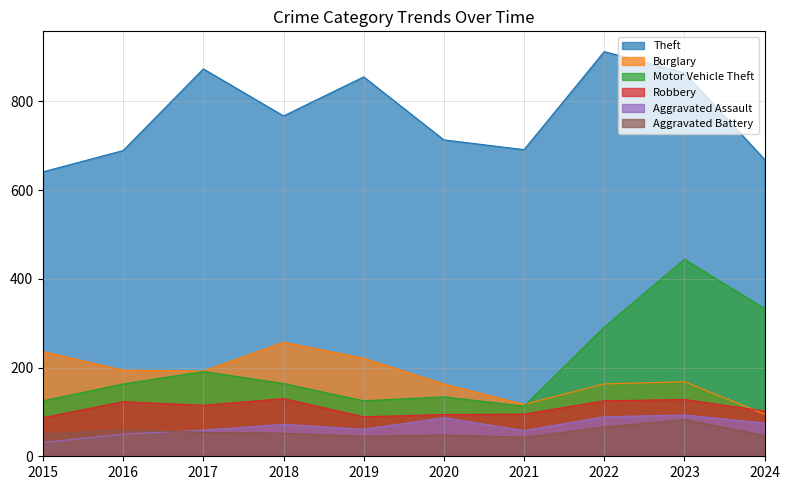

Does the chart have visible grid lines?

Yes